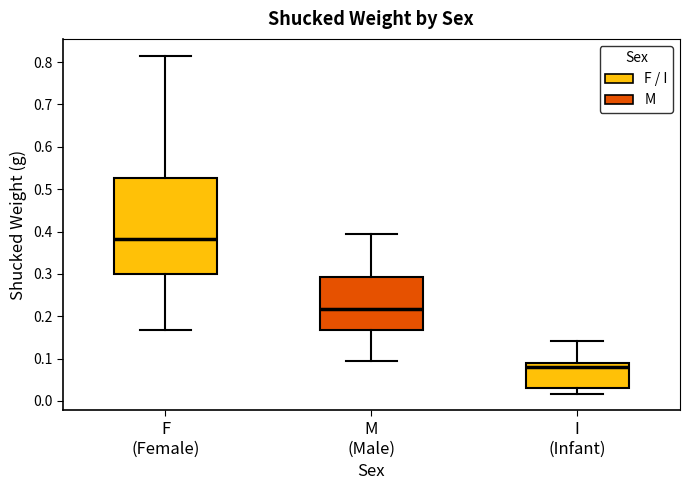

Reading left to right, read every box against the y-axis: the position of its median line, the range the box covers, and the ends of its whiskers. The values are not printed on the chart, so give them approximately, as read against the axis.

F (Female): median 0.38, box 0.30 to 0.53, whiskers 0.17 to 0.82
M (Male): median 0.22, box 0.17 to 0.29, whiskers 0.10 to 0.39
I (Infant): median 0.08, box 0.03 to 0.09, whiskers 0.02 to 0.14